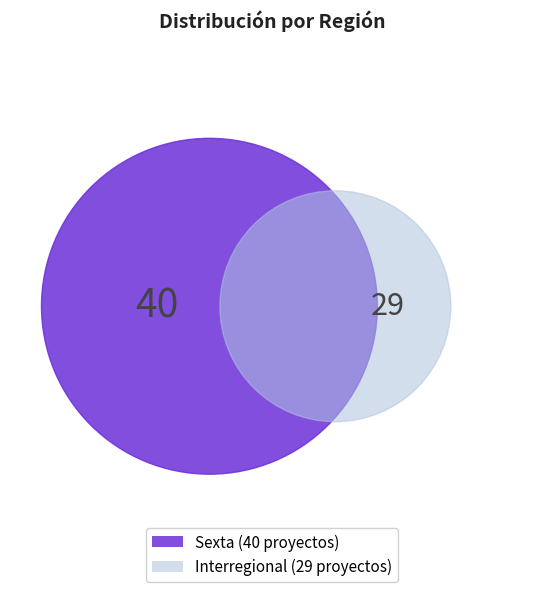

To the nearest percent, what is the combined percentage of Sexta and Interregional?

100%